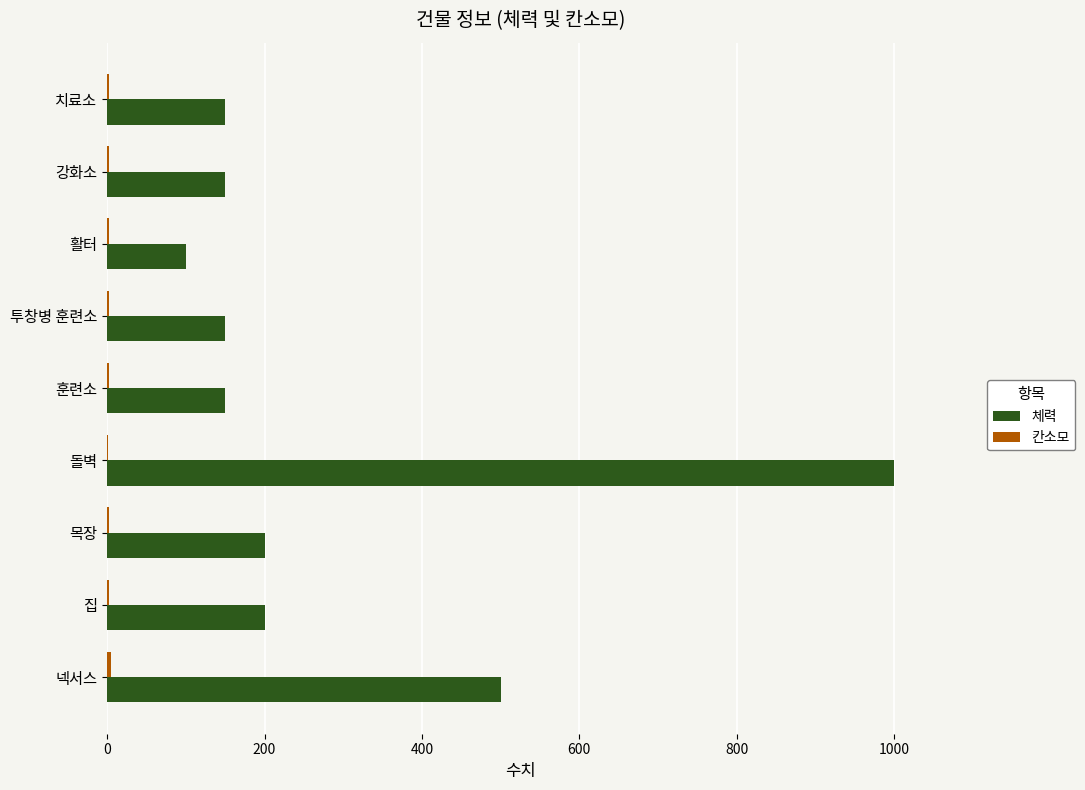

Which series has the largest total across all categories?

체력